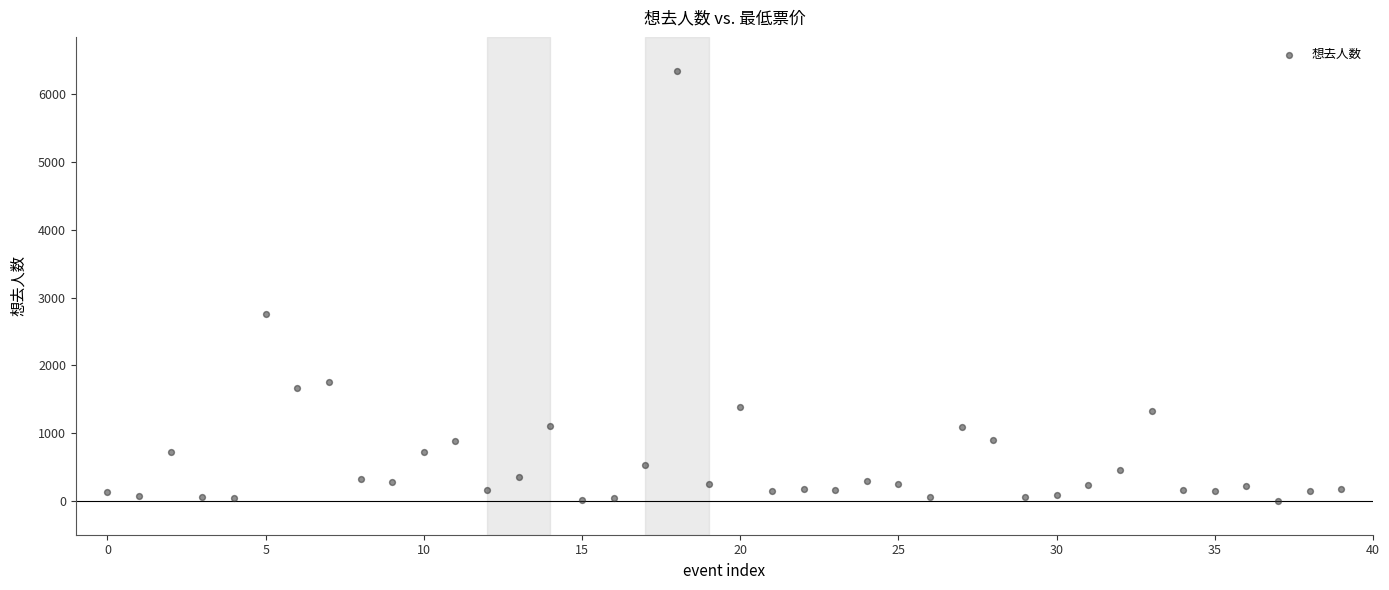

What Y value in the scatter plot is closest to 3175?

2756